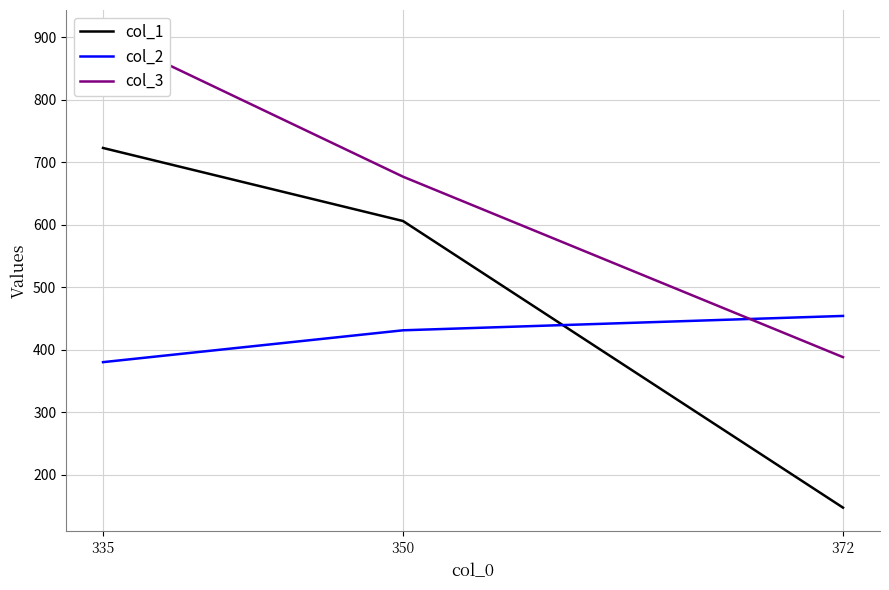

At 335, list the series in order from smallest to largest.

col_2, col_1, col_3